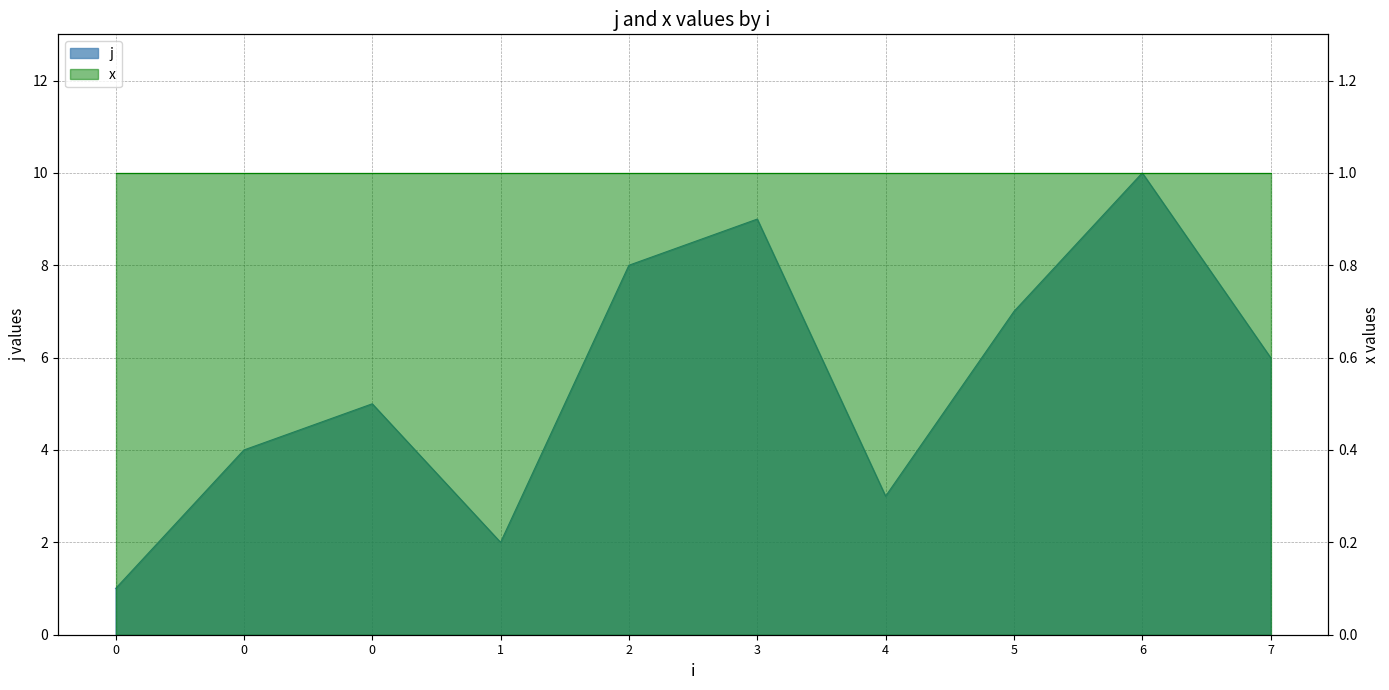

At which category does the chart reach its peak across all series?

6